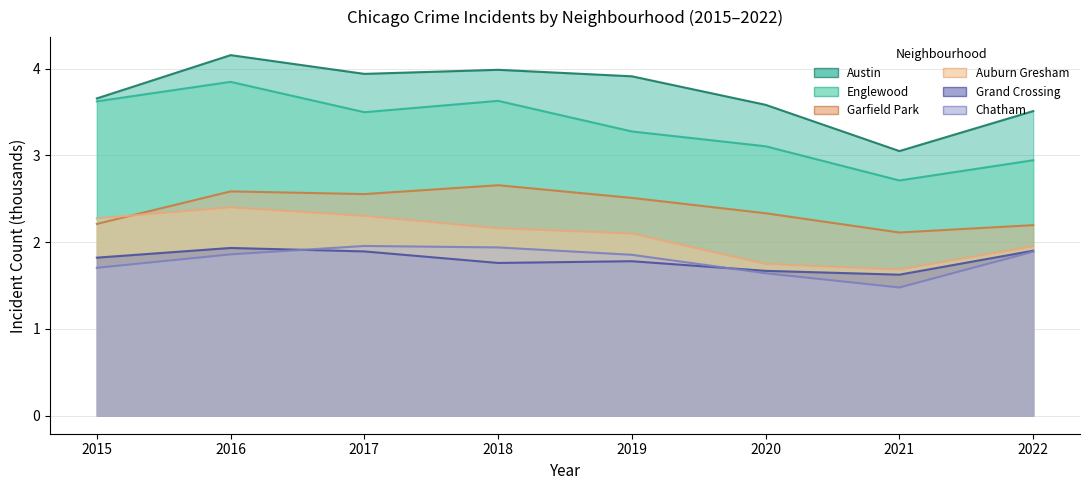

The Chatham series shows 0.6 at 2018. True or false?

False